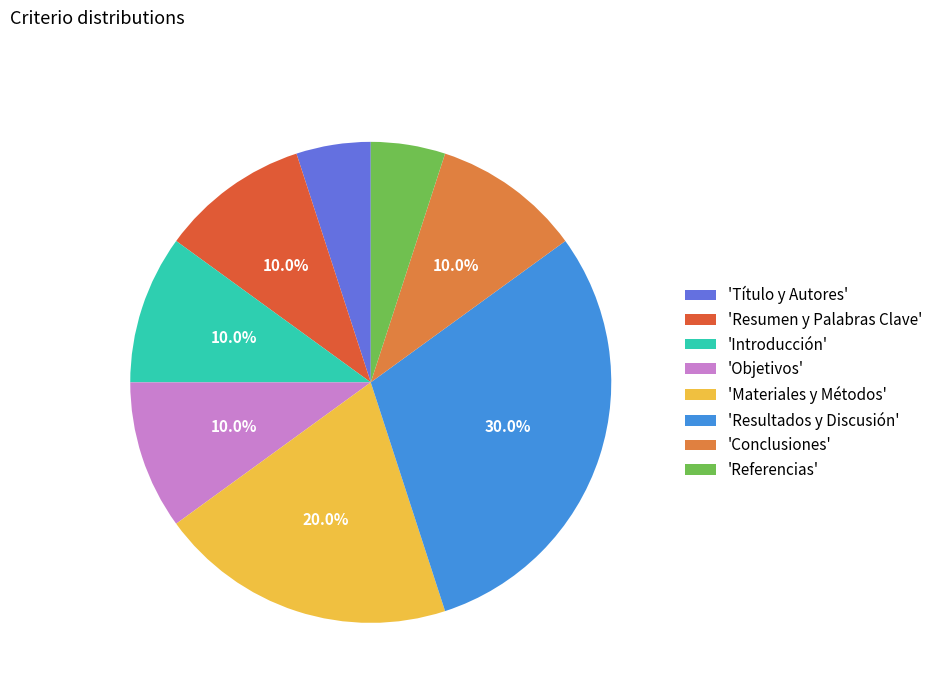

How many slices are in this pie chart?

8